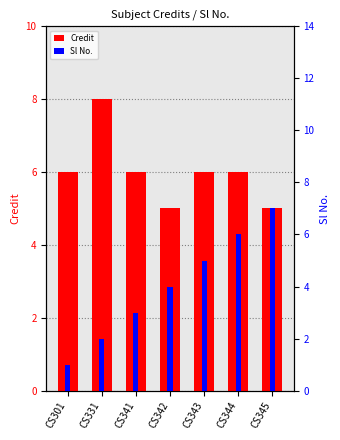

Which category has the lowest value in the Credit series?

CS342